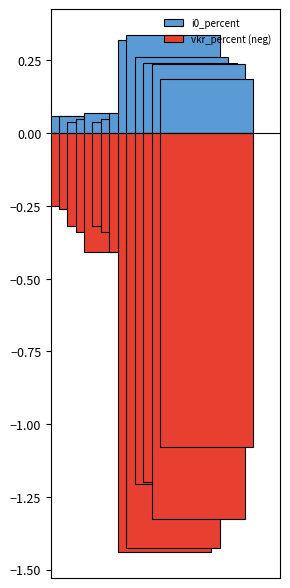

Which series has the largest range (max minus min)?

vkr_percent_neg